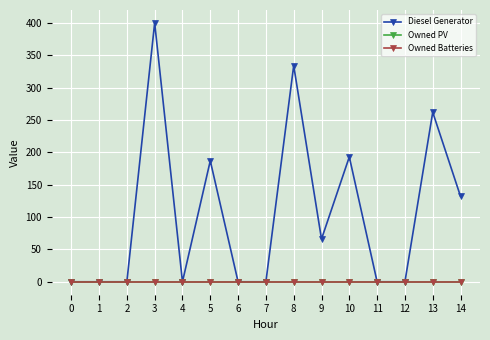

Does the chart have visible grid lines?

Yes